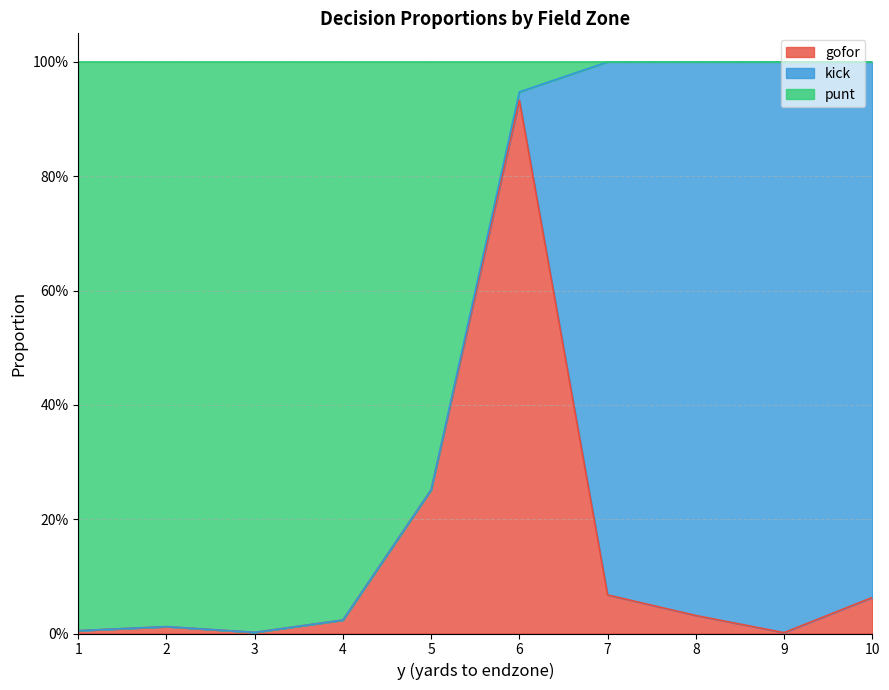

Read the punt value at 8.

1.0